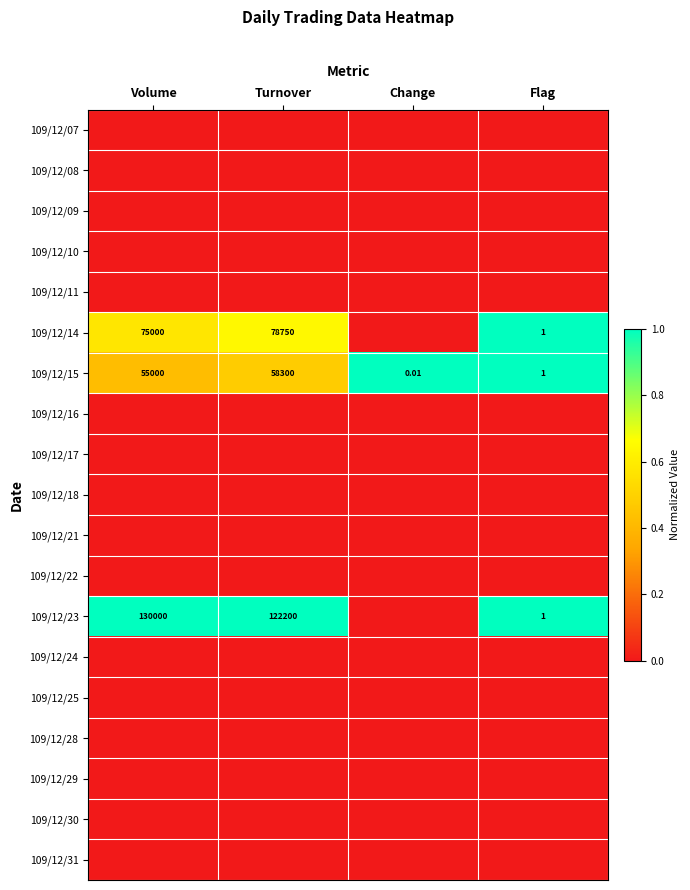

Rank the series by their maximum value, from highest to lowest.

109/12/14, 109/12/15, 109/12/23, 109/12/07, 109/12/08, 109/12/09, 109/12/10, 109/12/11, 109/12/16, 109/12/17, 109/12/18, 109/12/21, 109/12/22, 109/12/24, 109/12/25, 109/12/28, 109/12/29, 109/12/30, 109/12/31